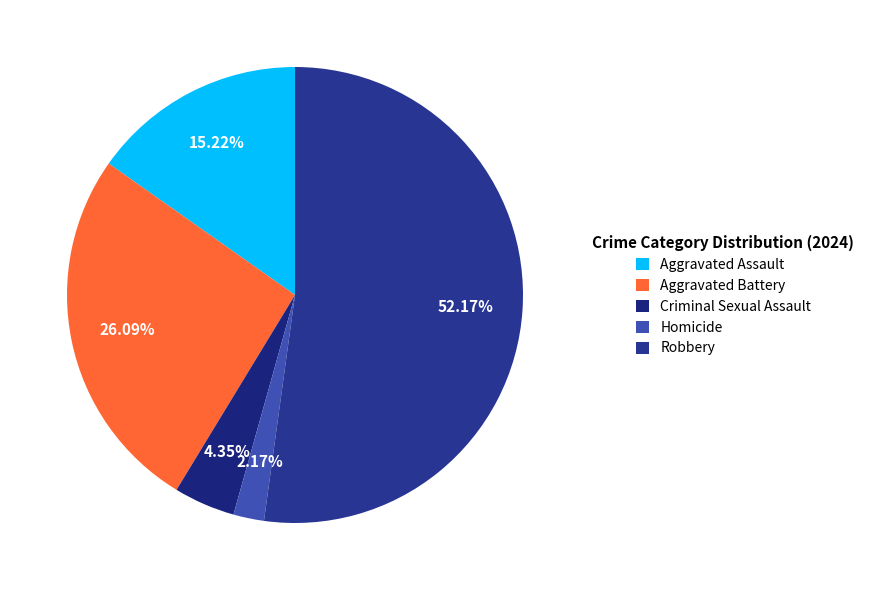

What percentage is NOT represented by Aggravated Battery?

73.9%